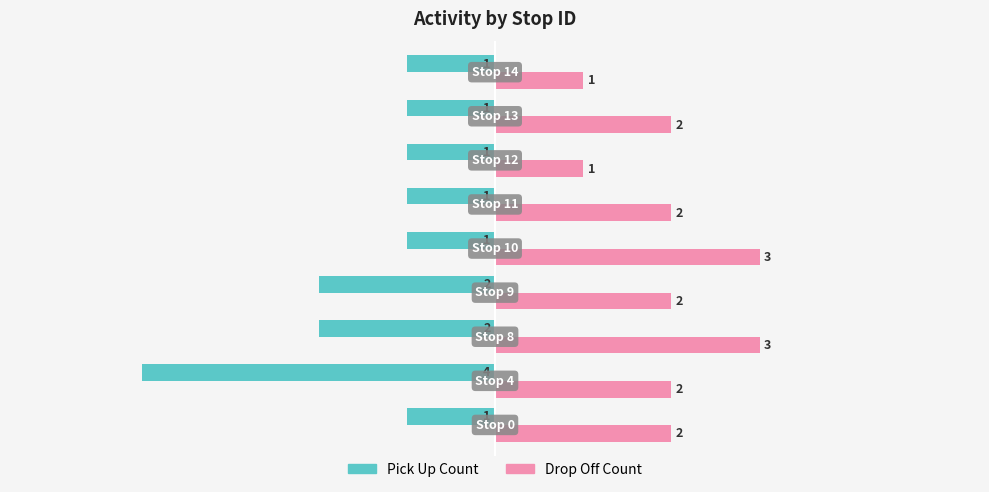

Which series has the largest range (max minus min)?

Pick Up Count